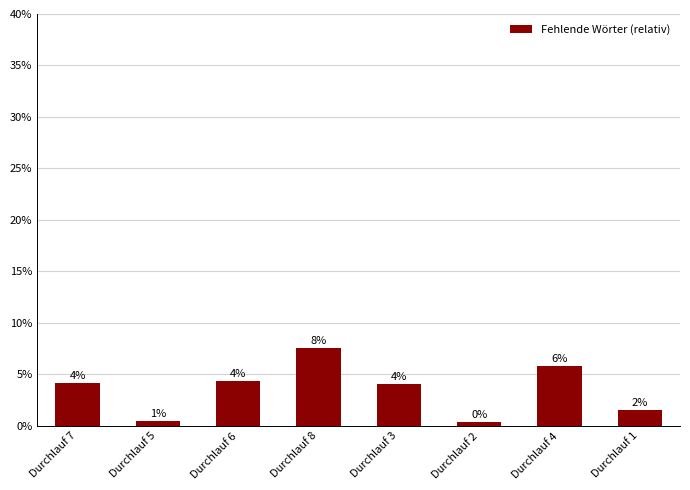

Which category has the highest value across all series?

Durchlauf 8